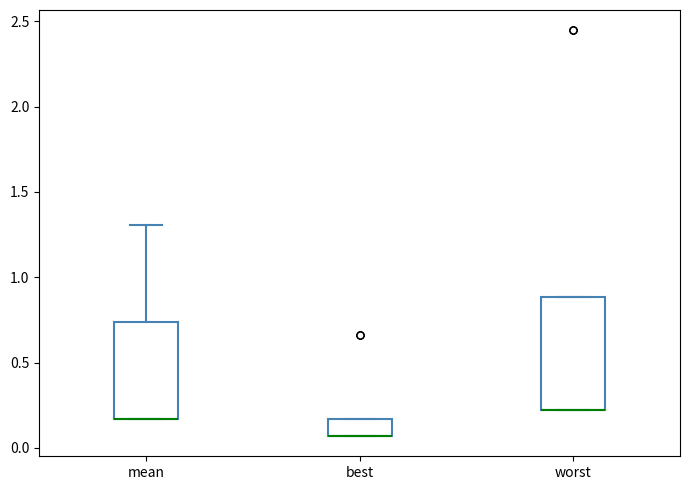

Which box is the tallest, from its lower edge to its upper edge?

worst